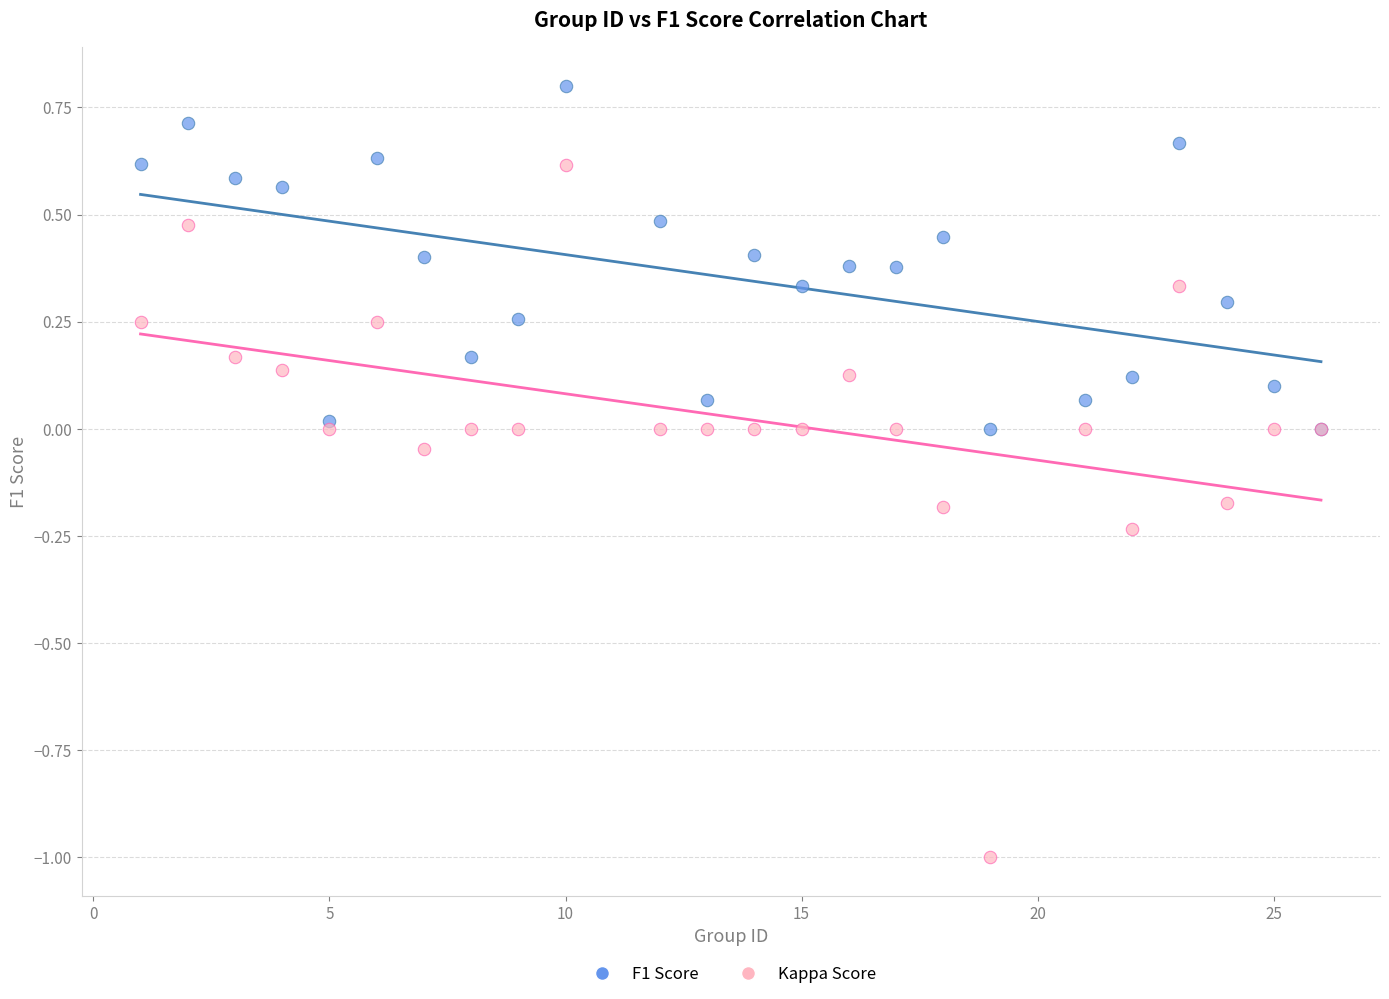

Which series has the widest spread of Y values?

Kappa Score